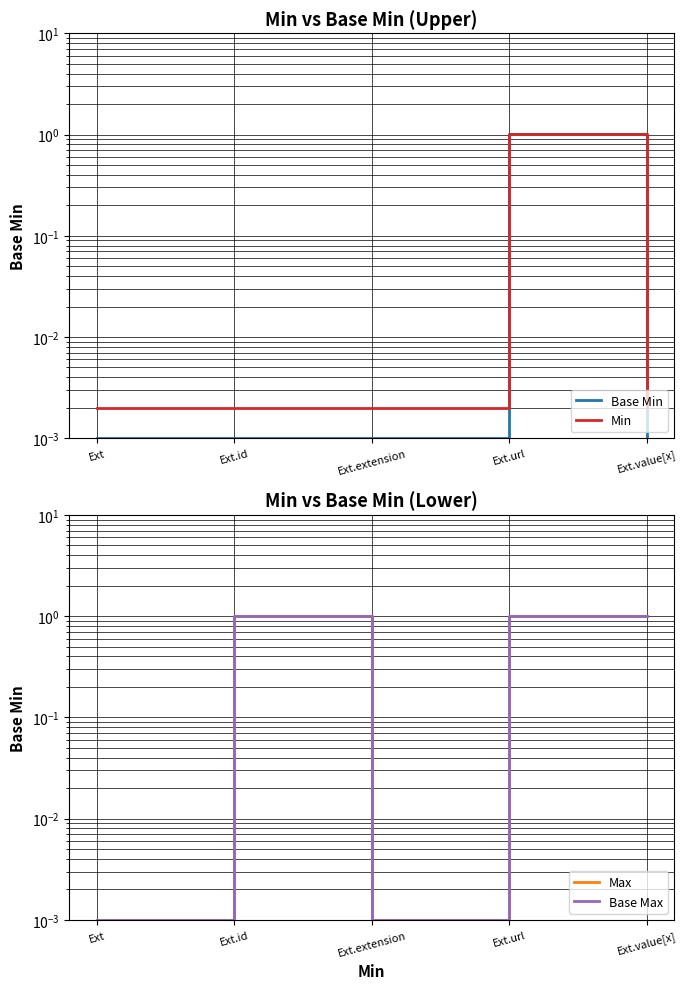

The value of Base Max at Ext.id is 0.5. True or false?

False